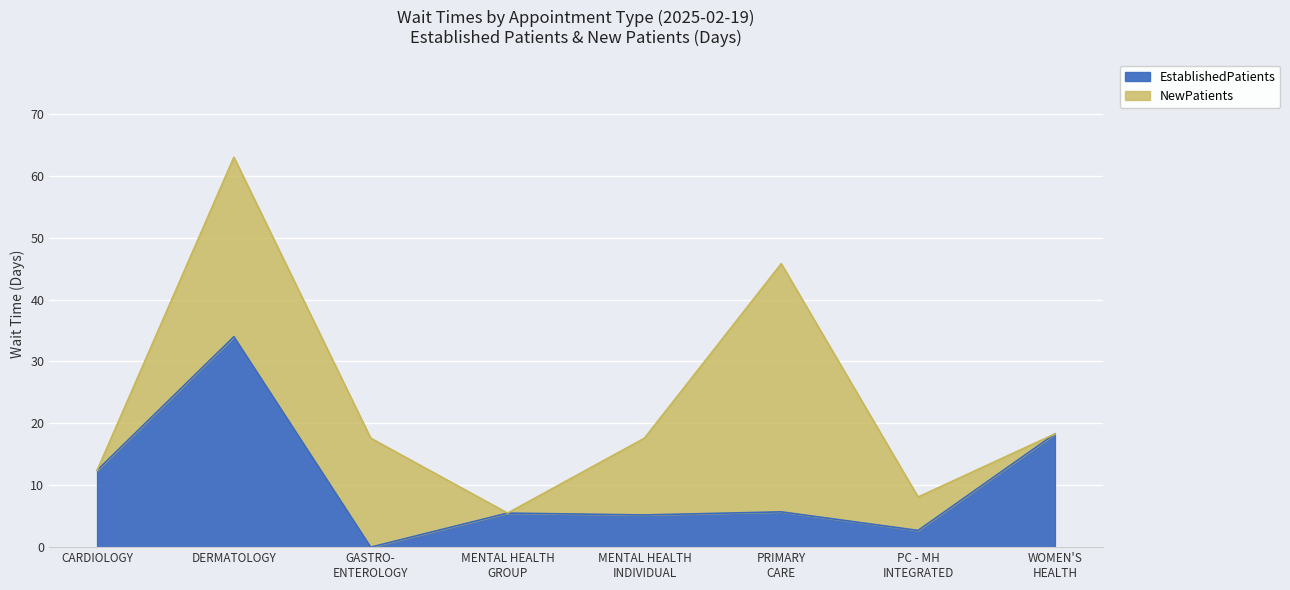

What is the difference between the second highest and second lowest values in the EstablishedPatients series?

15.6